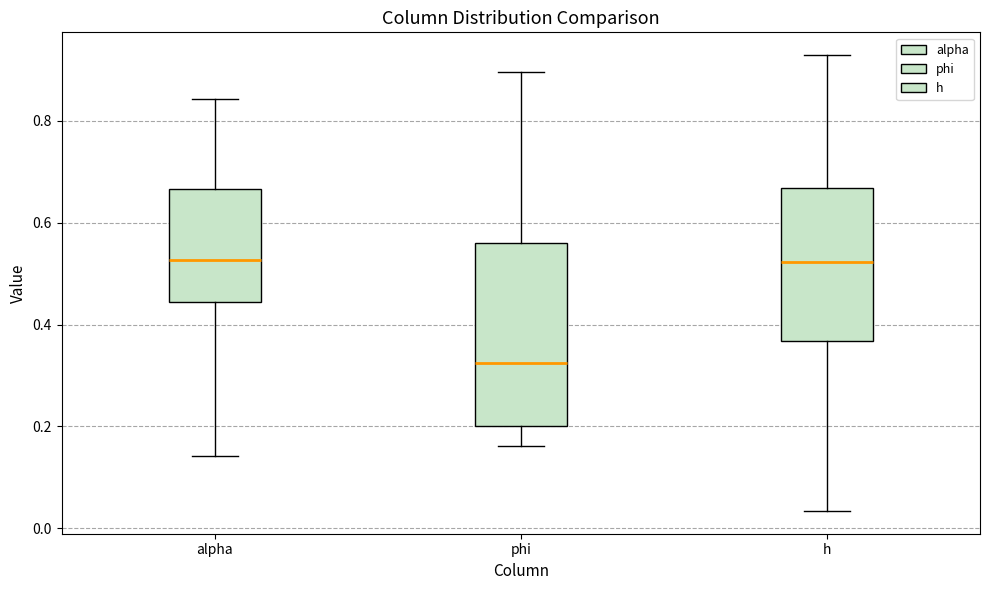

Which box is the tallest, from its lower edge to its upper edge?

phi